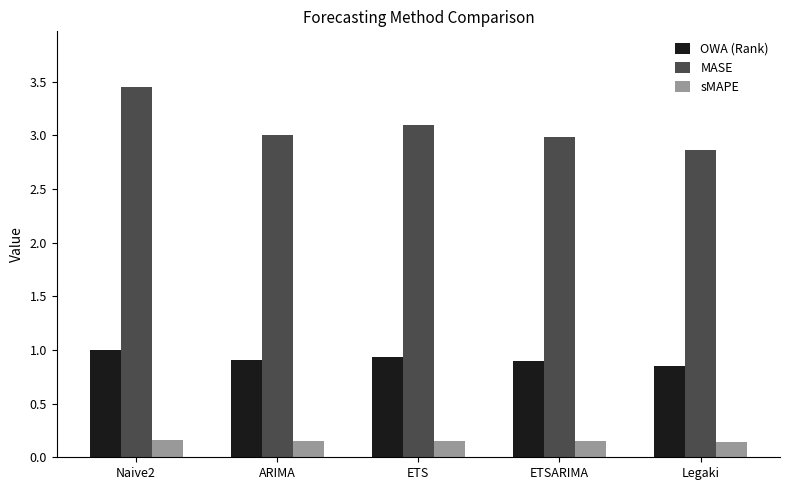

The value of MASE at ARIMA is 1.7. True or false?

False